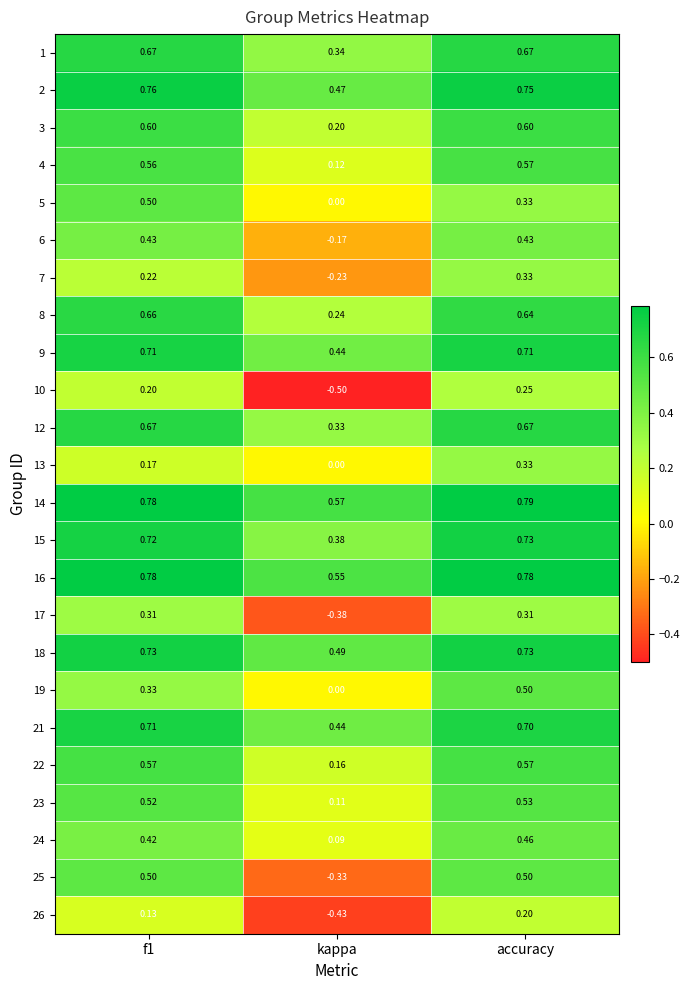

How many distinct data groups are displayed?

24